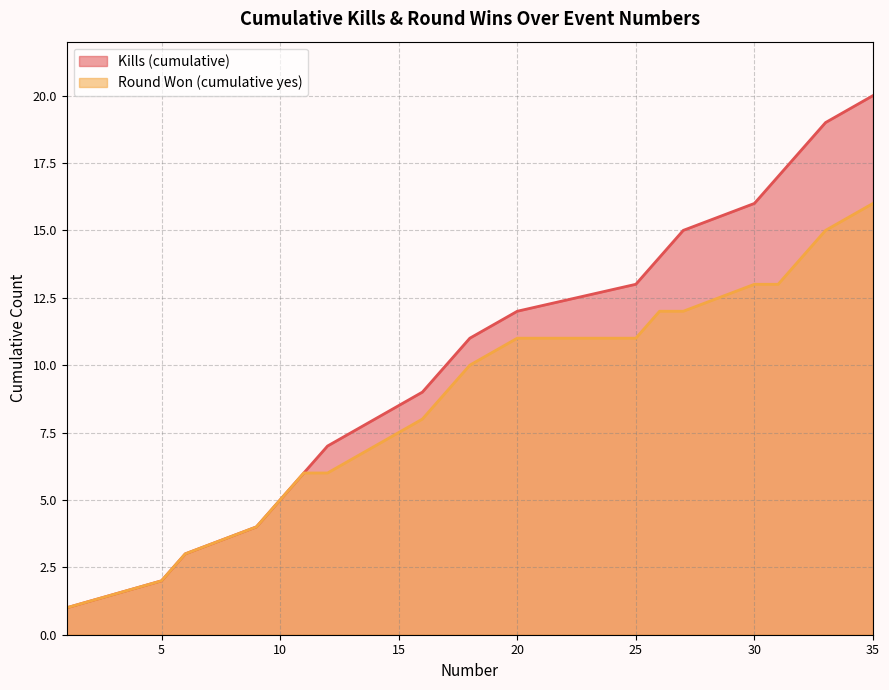

What is the smallest value displayed?

1